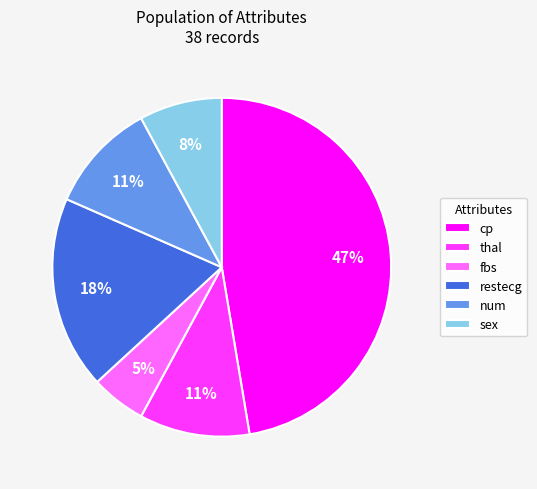

To the nearest percent, what percentage of the pie is num?

11%